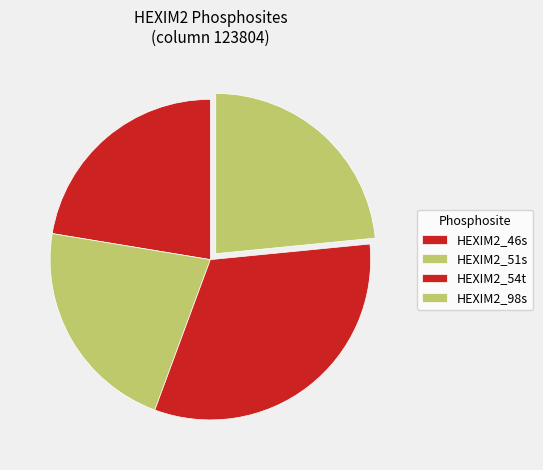

Is HEXIM2_54t the majority of the pie?

No